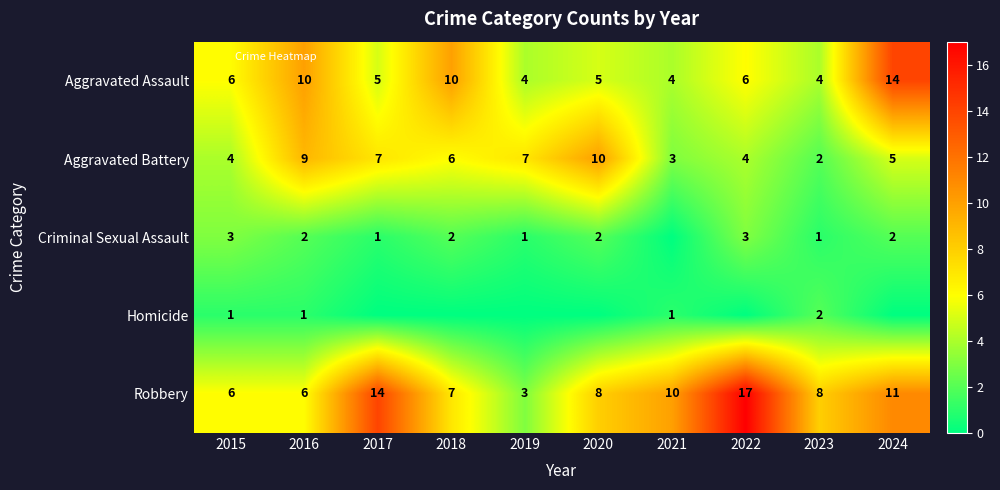

Is the value of Criminal Sexual Assault at 2016 greater than the value of Homicide at 2022?

Yes